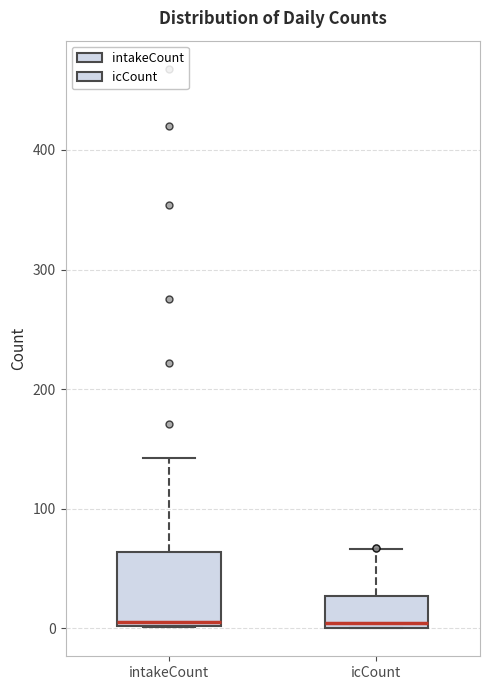

Which box is the tallest, from its lower edge to its upper edge?

intakeCount